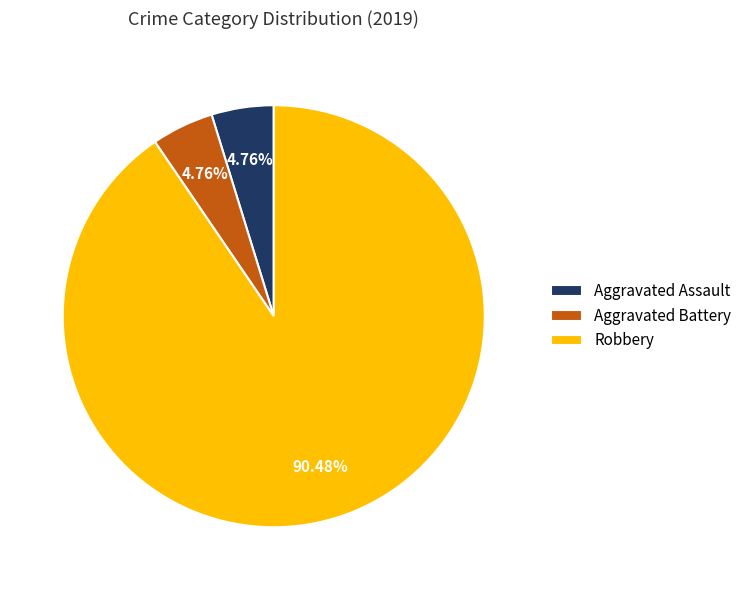

What percentage is the Aggravated Battery slice, to the nearest percent?

5%